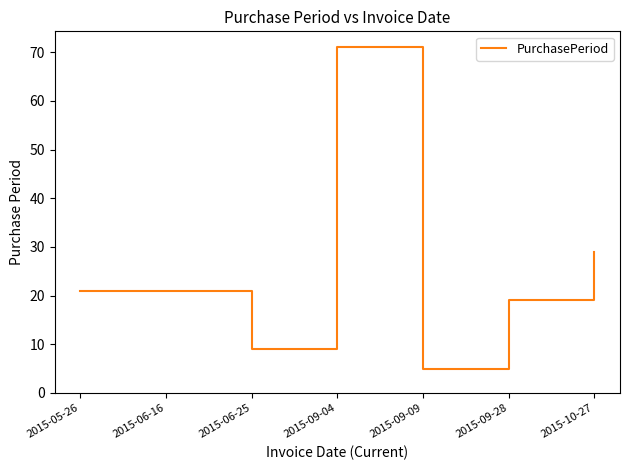

What is the difference between the maximum and minimum values?

66